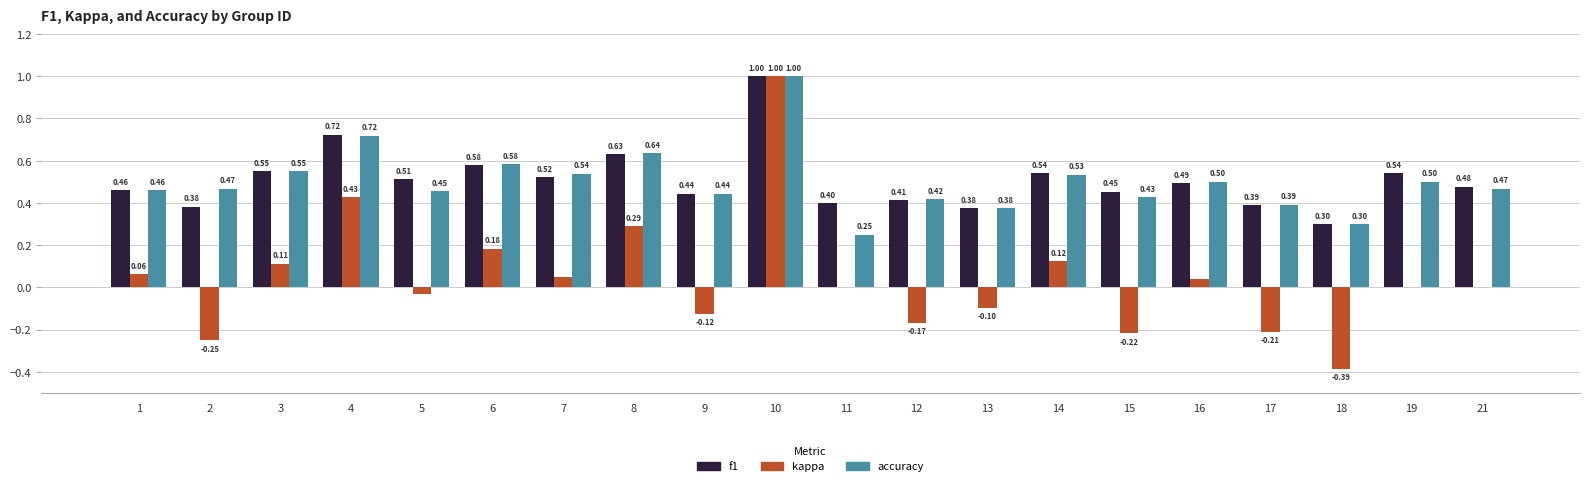

Does the chart contain stacked bars?

No